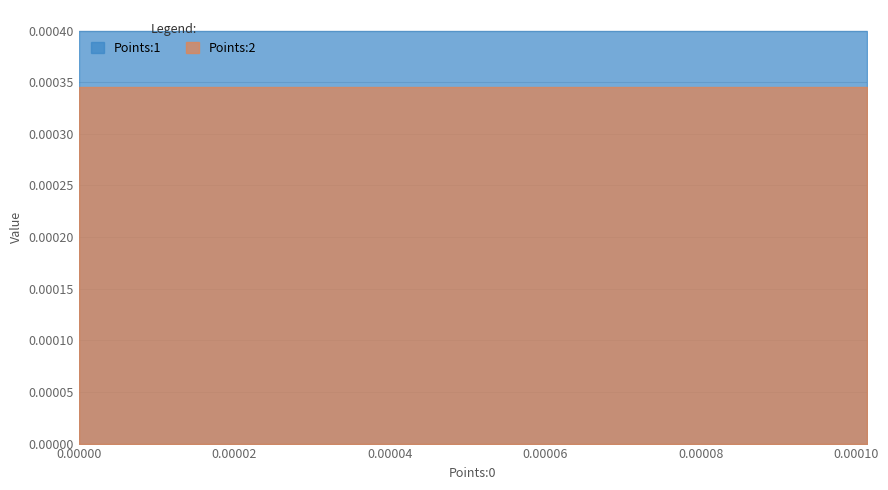

True or false: Points:2 has a value of 0.0 at 16.

True